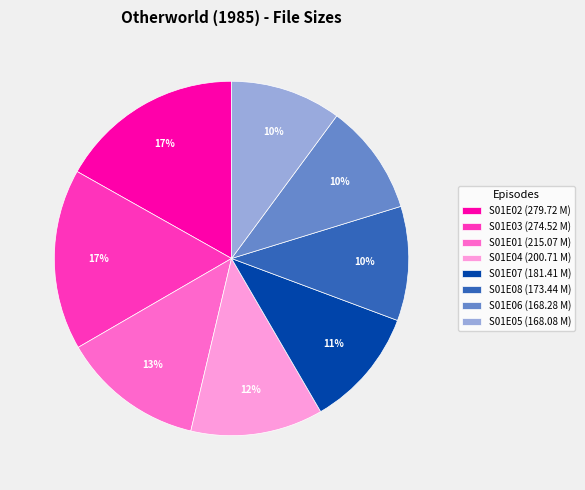

Approximately how many times larger is the value at S01E06 compared to S01E02?

0.6